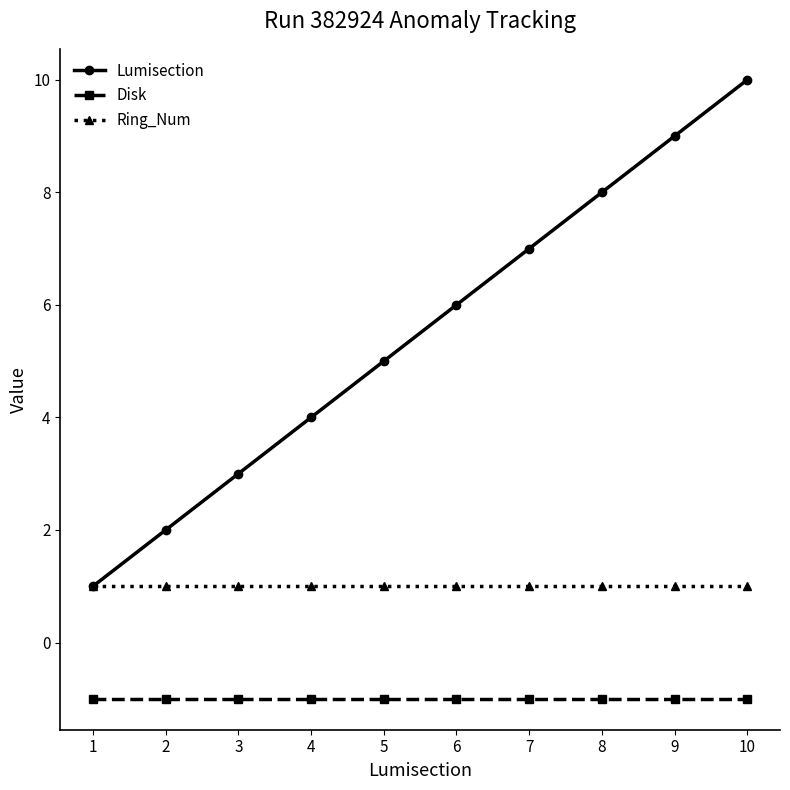

True or false: Disk and Ring_Num cross at least once.

False